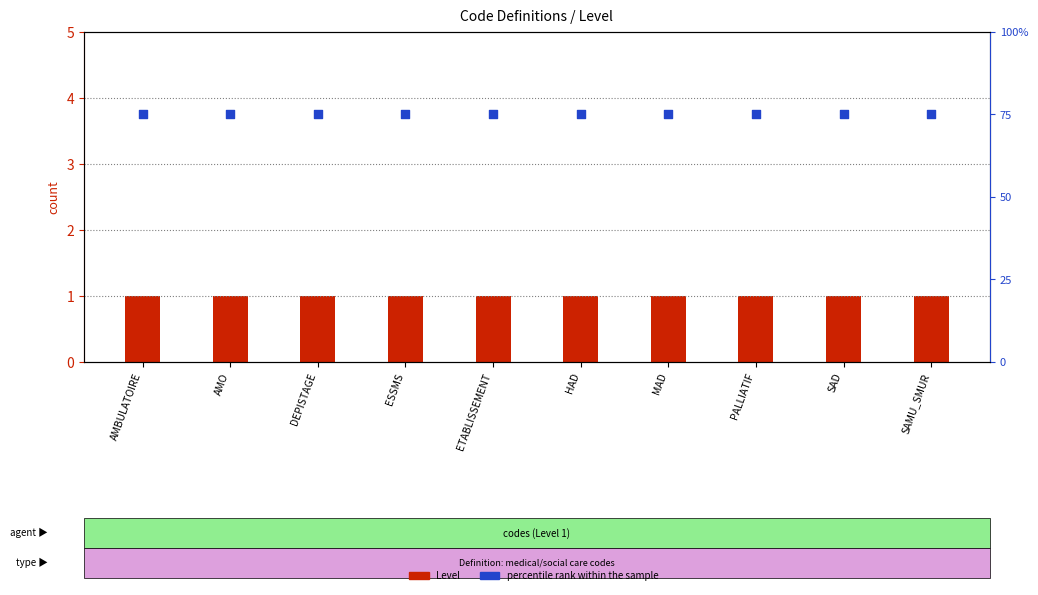

At how many categories does at least one series exceed 55?

10